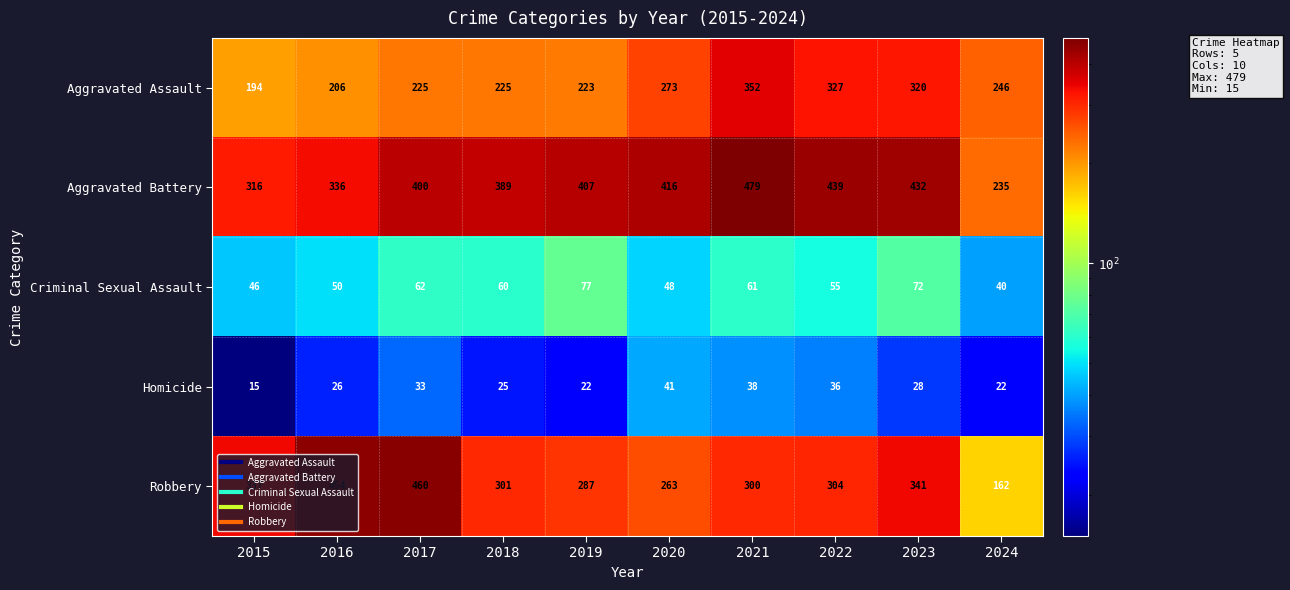

Where is Aggravated Battery nearest to the value 357?

2016